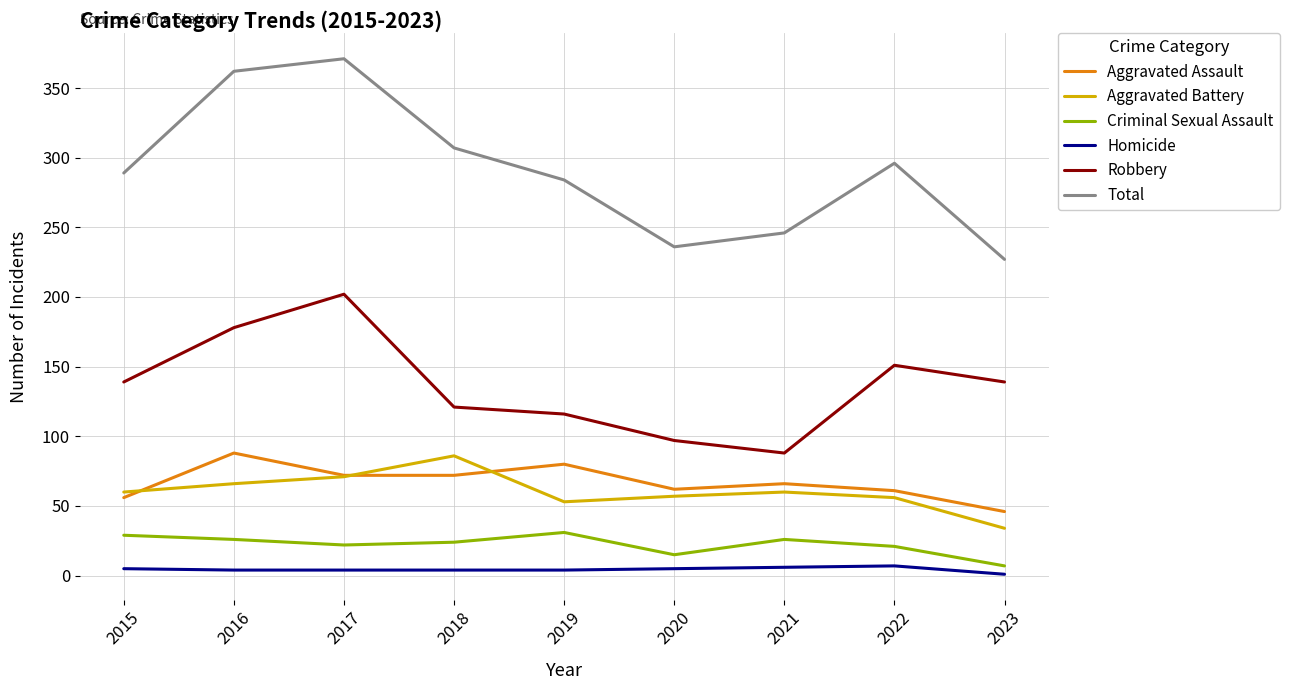

Which series has the widest spread of values?

Total